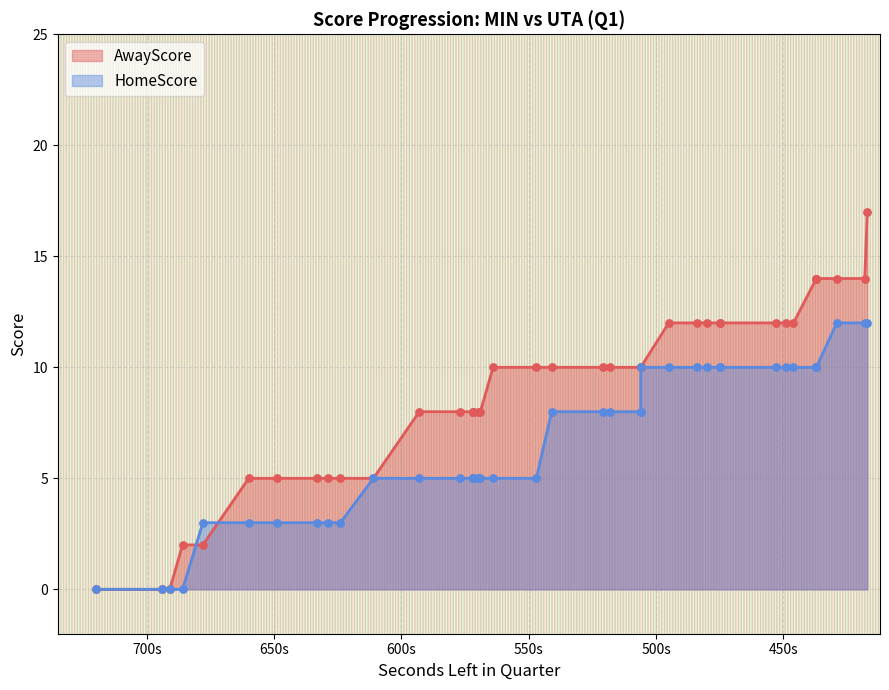

Which series has the largest total across all categories?

AwayScore